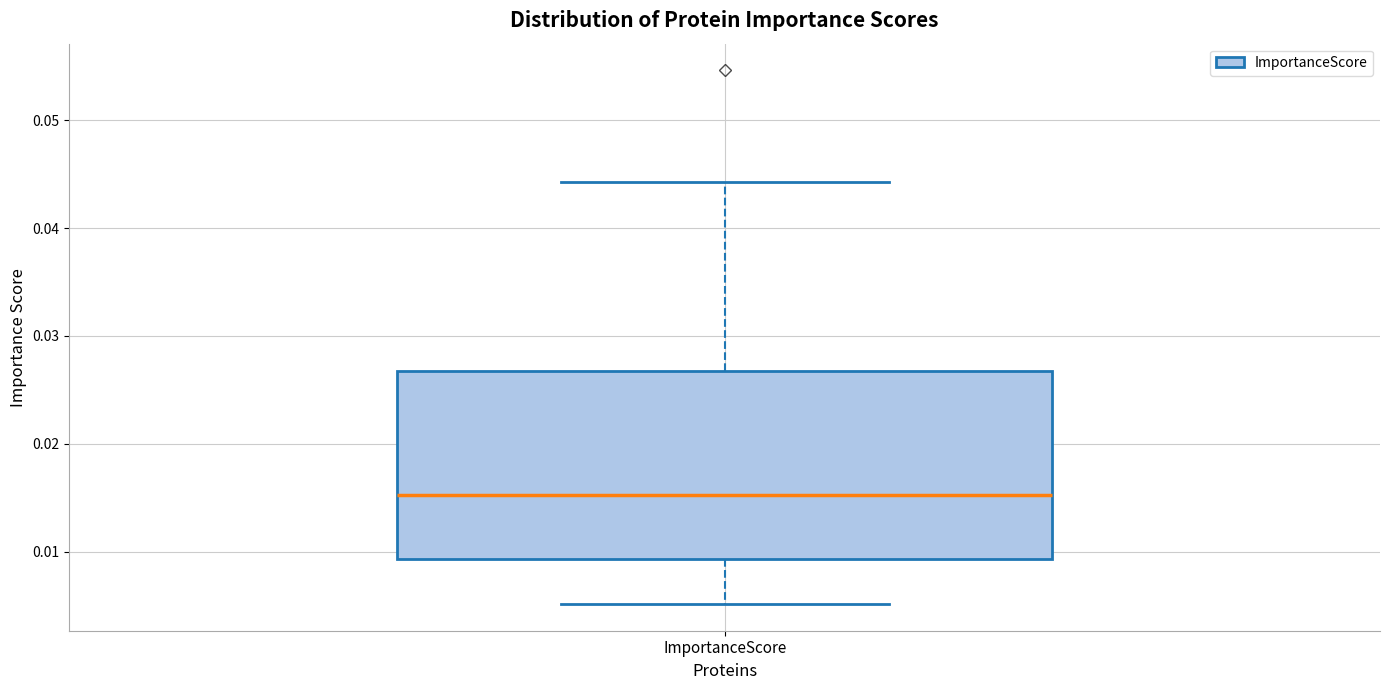

Read this box plot against the y-axis: the position of the median line, the range covered by the box, and the ends of both whiskers. The values are not printed on the chart, so give them approximately, as read against the axis.

median 0.015, box 0.009 to 0.027, whiskers 0.005 to 0.044